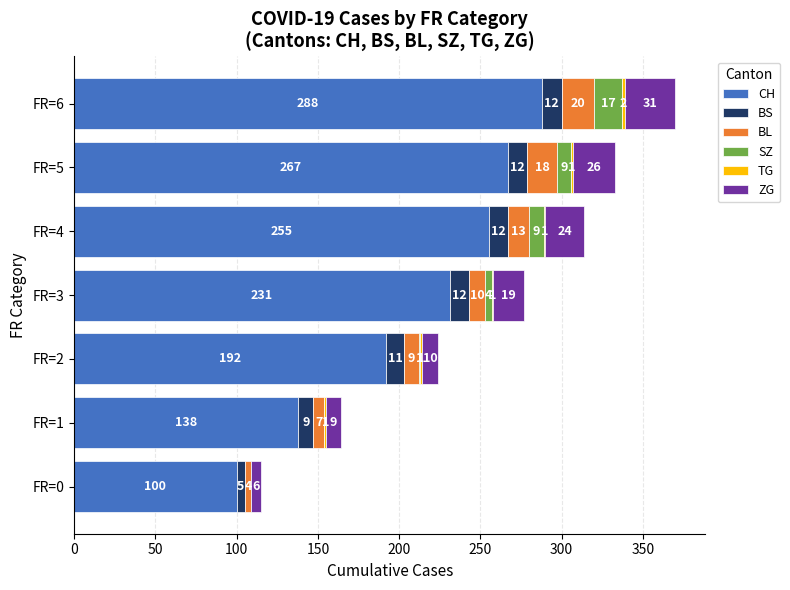

What value does the CH series have at FR=5?

267